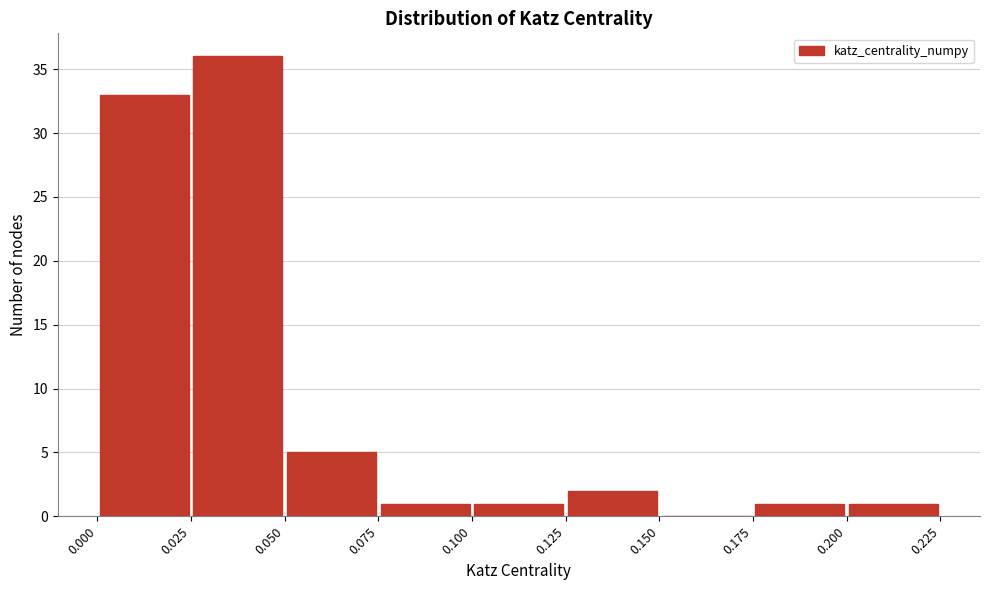

Reading left to right, transcribe this chart: for each bar, give the range it covers on the x-axis and its height. The values are not printed on the chart, so give them approximately, as read against the axis.

0.000 to 0.025: 33
0.025 to 0.050: 36
0.050 to 0.075: 5
0.075 to 0.100: 1
0.100 to 0.125: 1
0.125 to 0.150: 2
0.150 to 0.175: 0
0.175 to 0.200: 1
0.200 to 0.225: 1